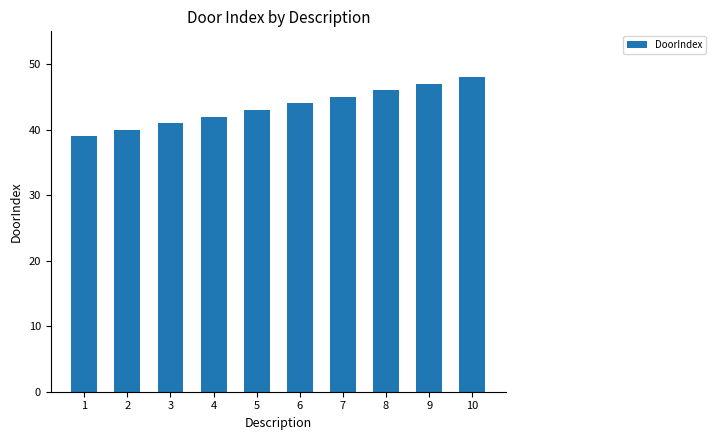

What is the sum of the values at 4 and 7?

87